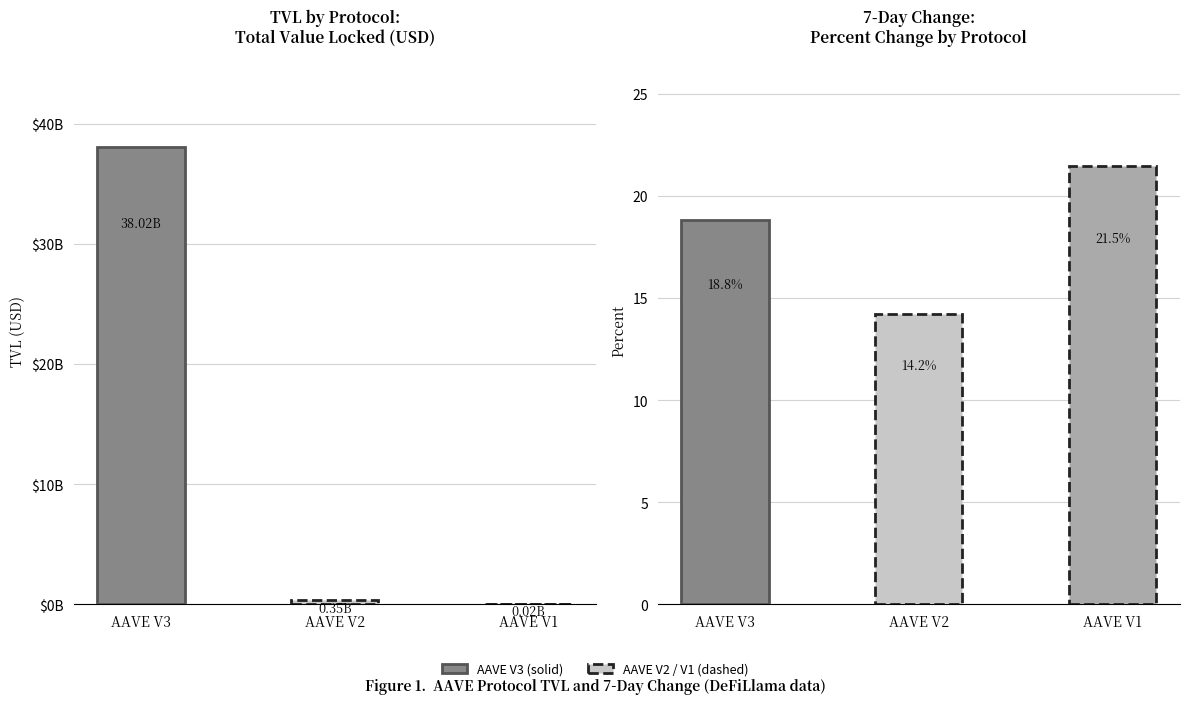

What is the sum of all Change 7d (%) values?

54.5